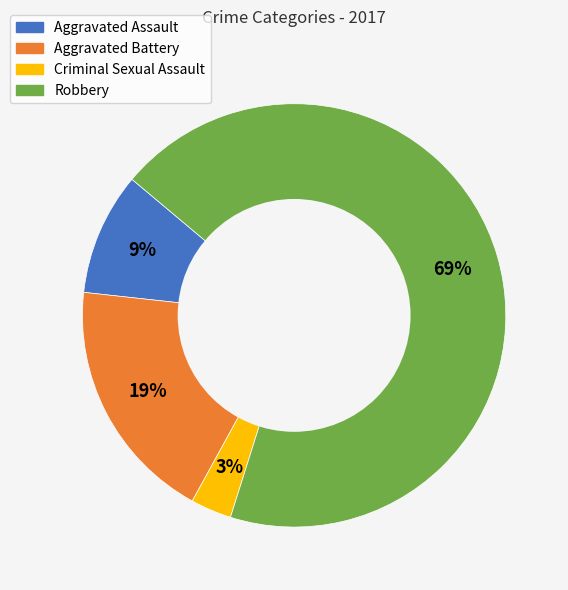

Which slice is the smallest?

Criminal Sexual Assault